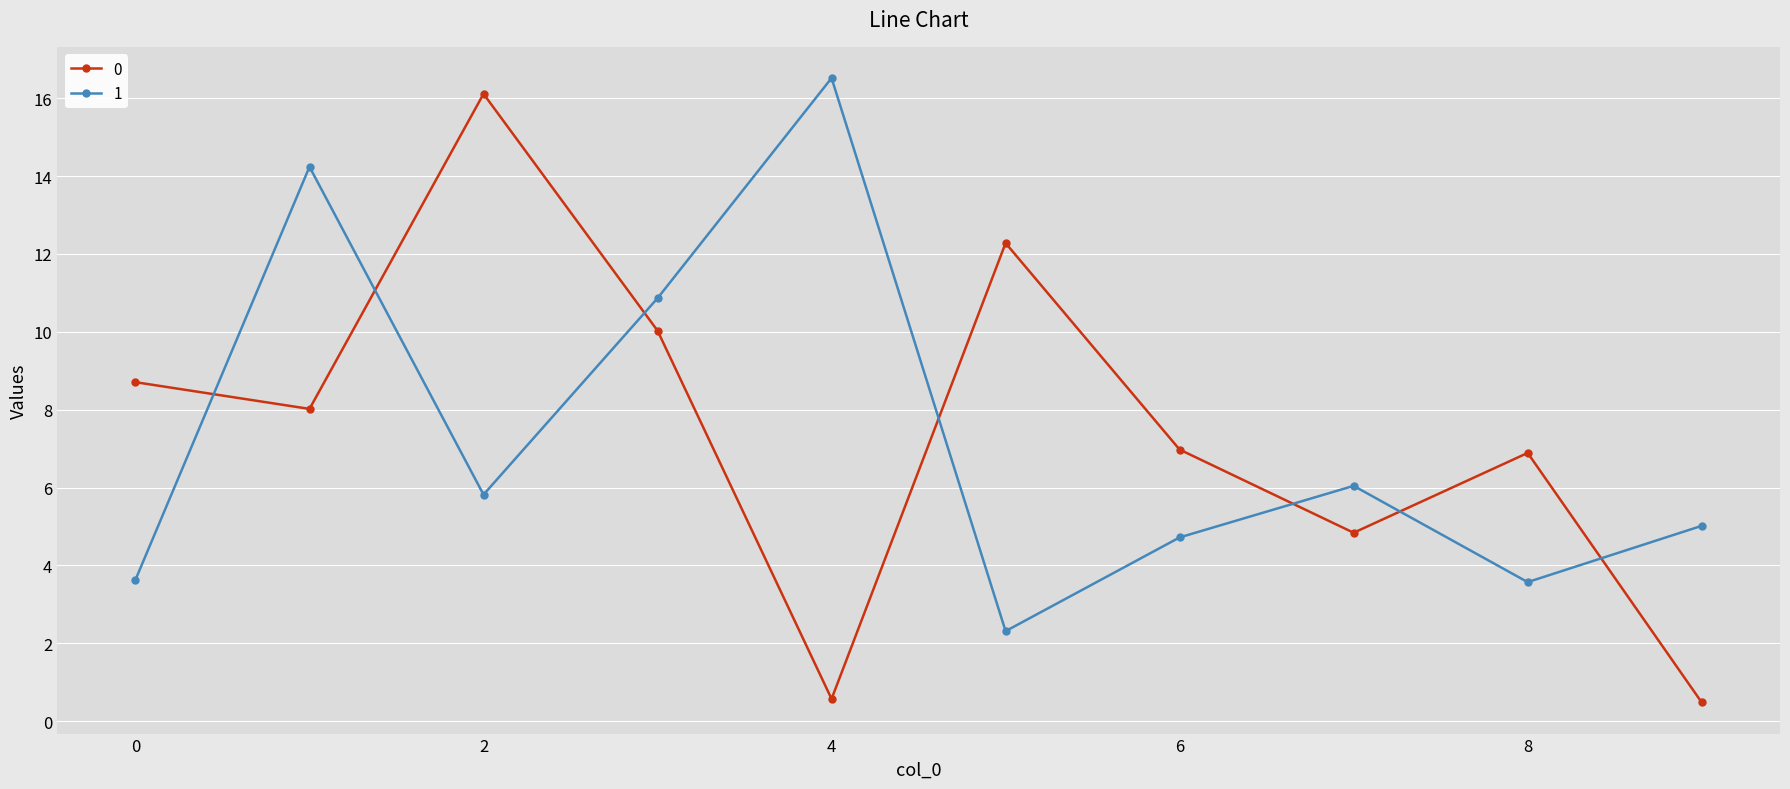

How many interior local valleys does the 0 series have?

3